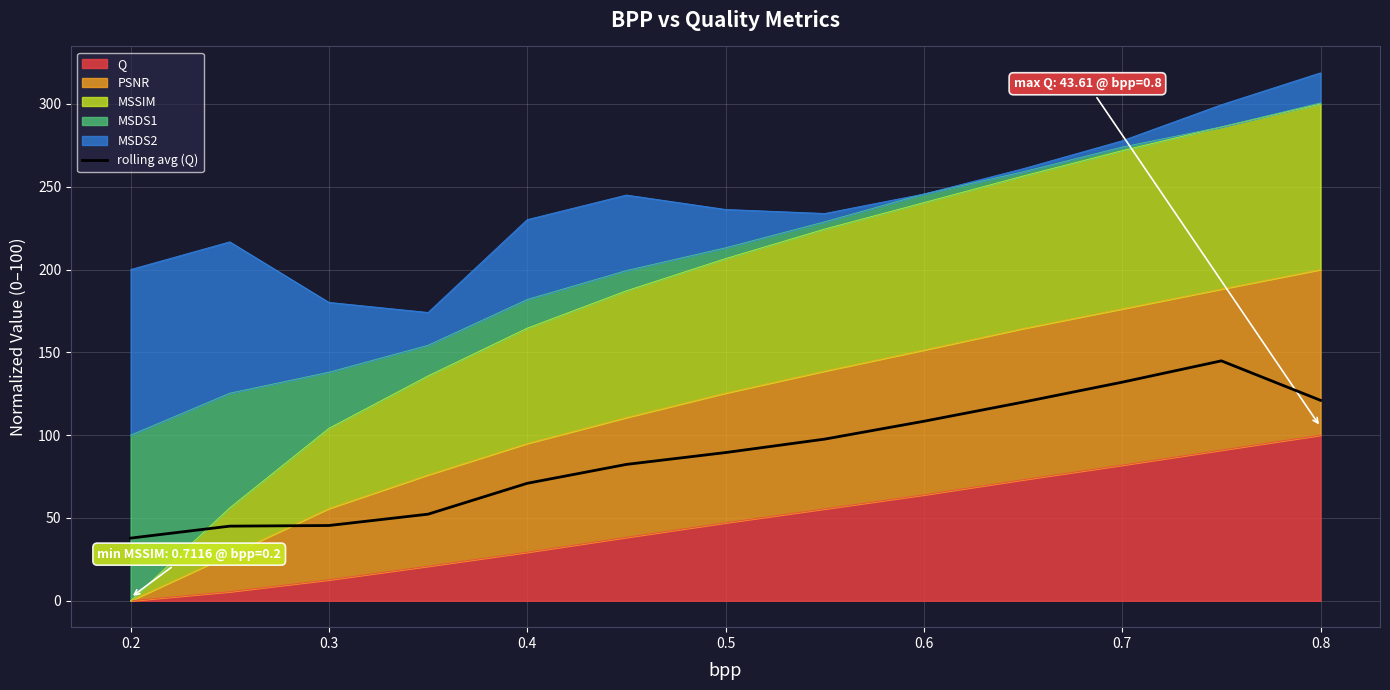

What is the average value?

88.2